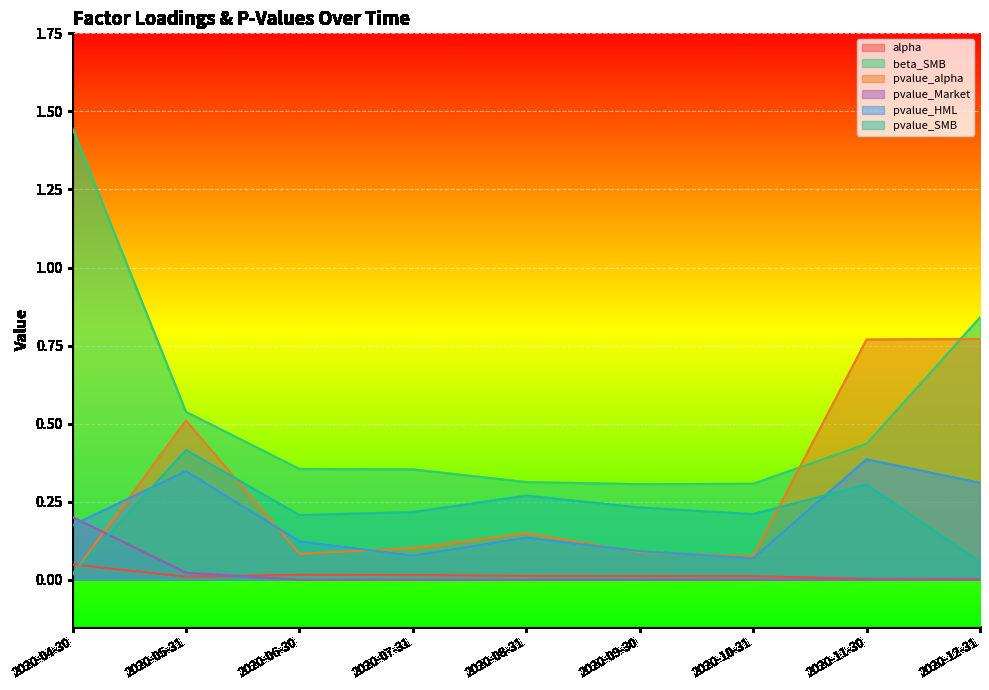

What is the spread (max minus min) of values at 2020-08-31?

0.3